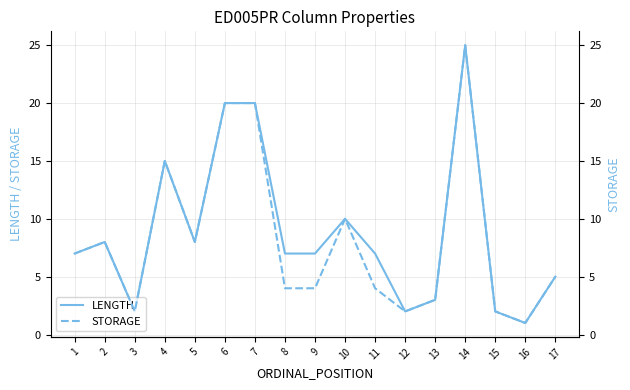

Where does the LENGTH series first go above 7?

2